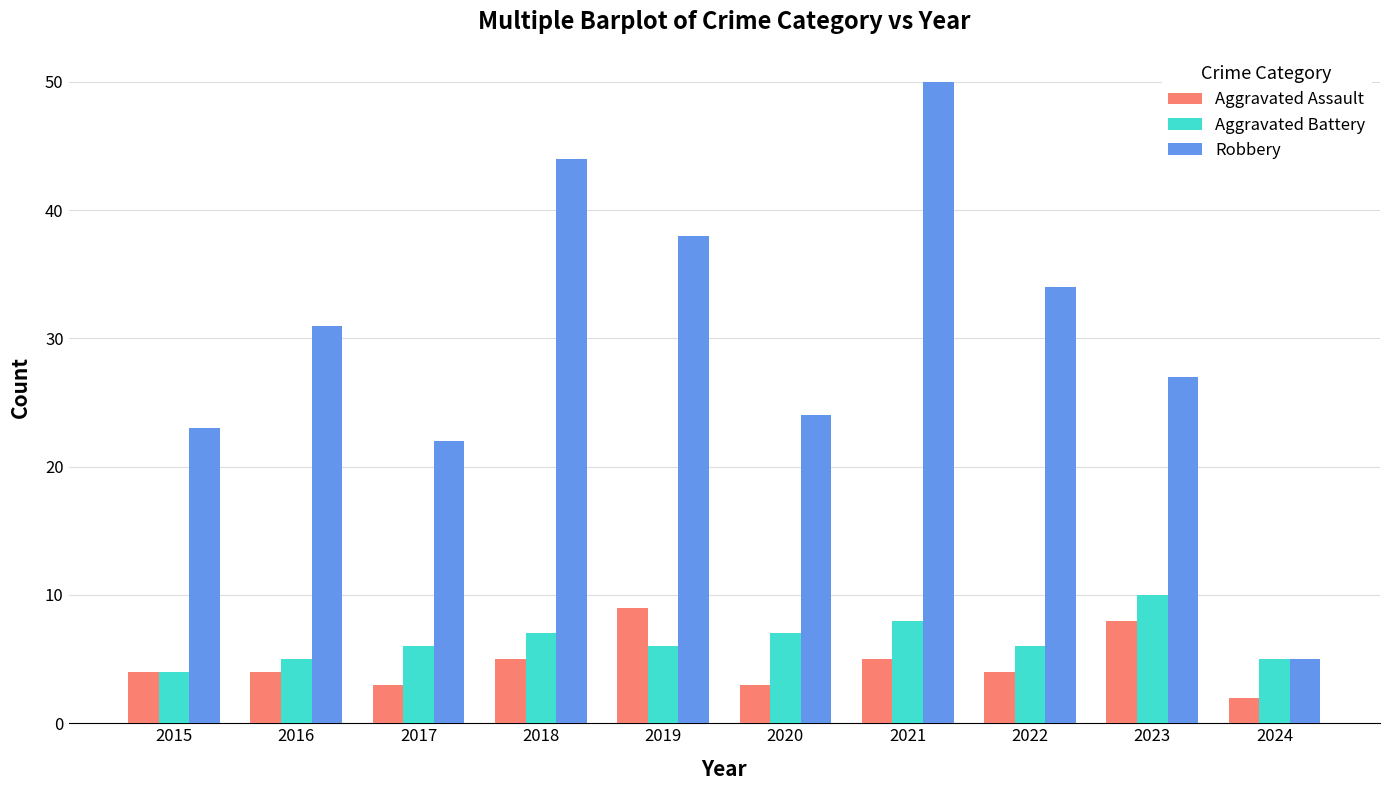

Reading left to right, list all the values displayed in this chart.

Aggravated Assault: 2015=4	2016=4	2017=3	2018=5	2019=9	2020=3	2021=5	2022=4	2023=8	2024=2
Aggravated Battery: 2015=4	2016=5	2017=6	2018=7	2019=6	2020=7	2021=8	2022=6	2023=10	2024=5
Robbery: 2015=23	2016=31	2017=22	2018=44	2019=38	2020=24	2021=50	2022=34	2023=27	2024=5